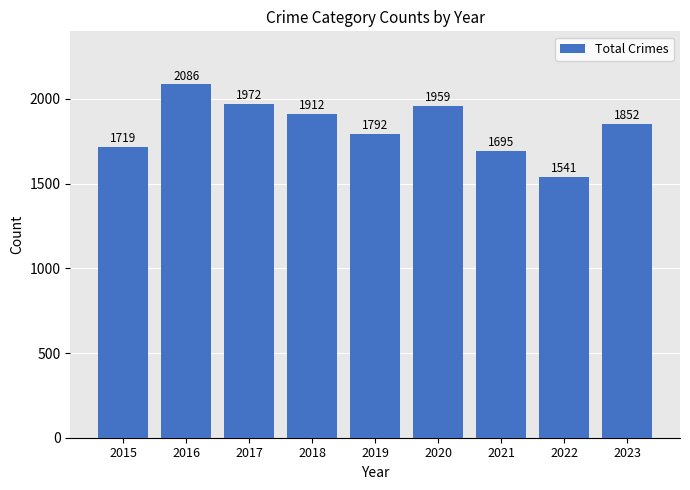

How many categories are shown in the chart?

9